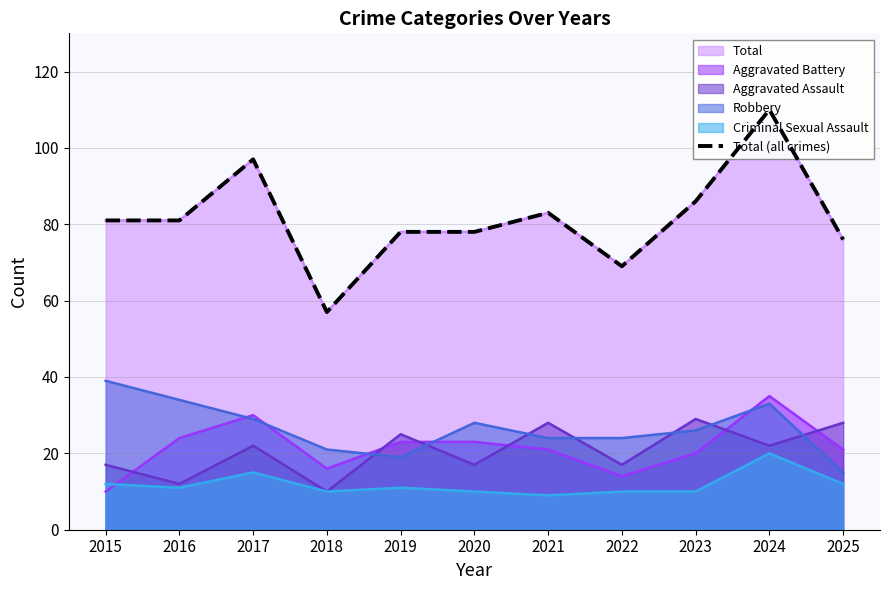

Which category has the highest value across all series?

2024